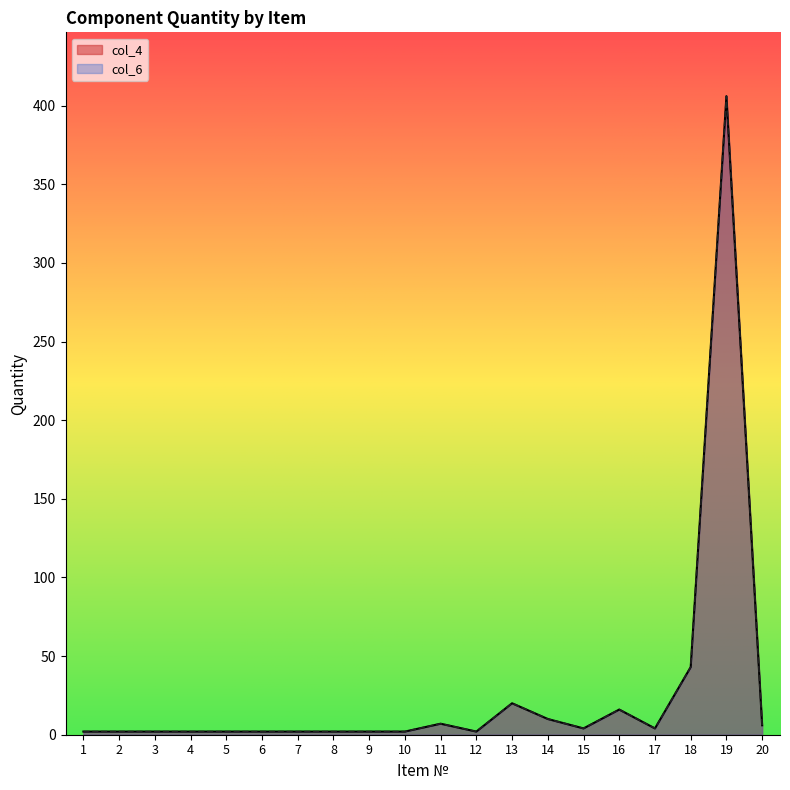

Which series has the largest total across all categories?

col_4